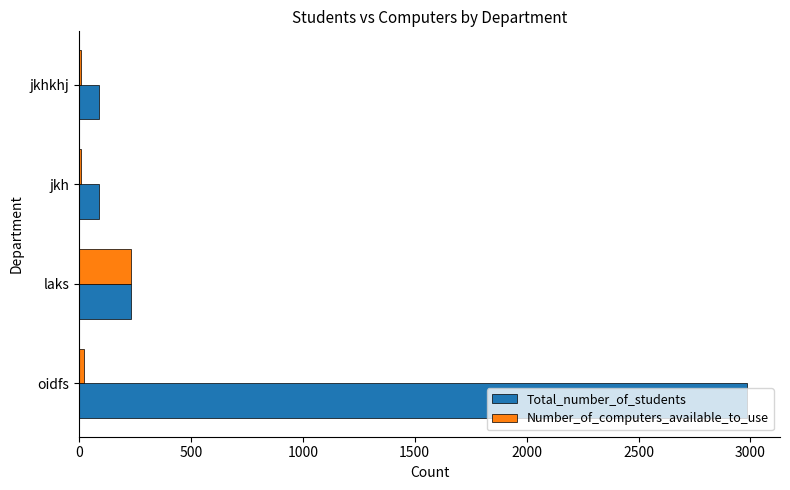

At which label is Total_number_of_students closest to 1536?

laks